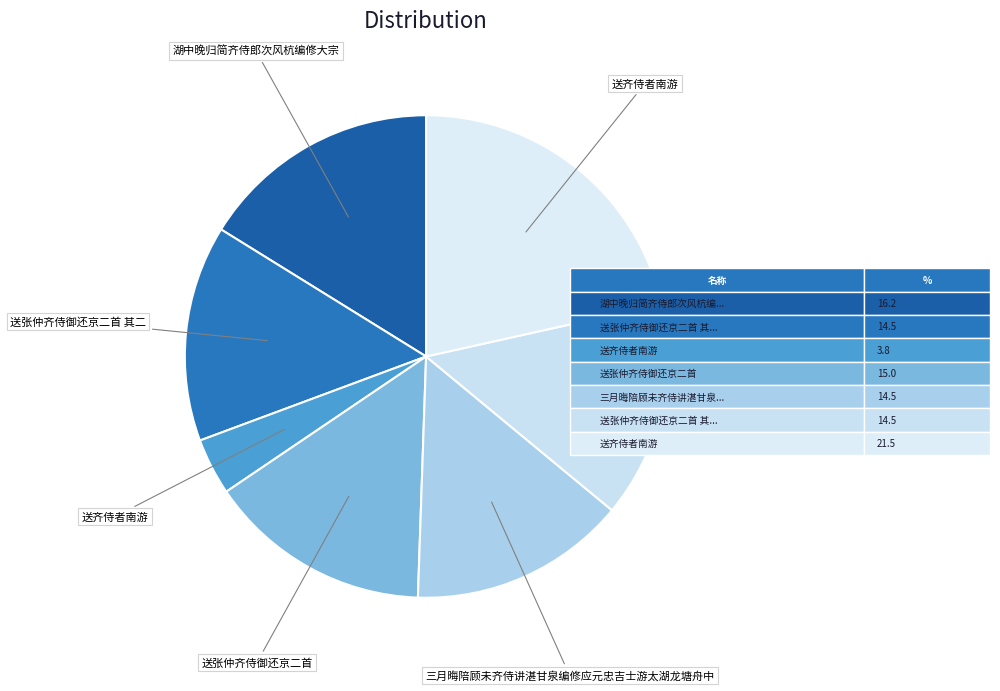

What is the smallest slice in the pie chart?

送齐侍者南游